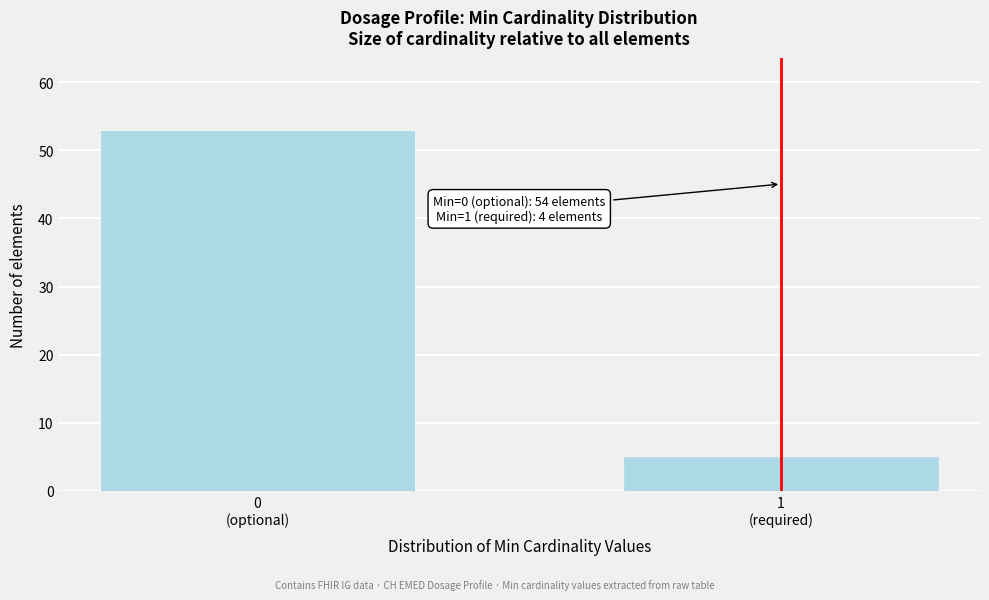

Reading left to right, what are all the values shown in this chart?

53	5